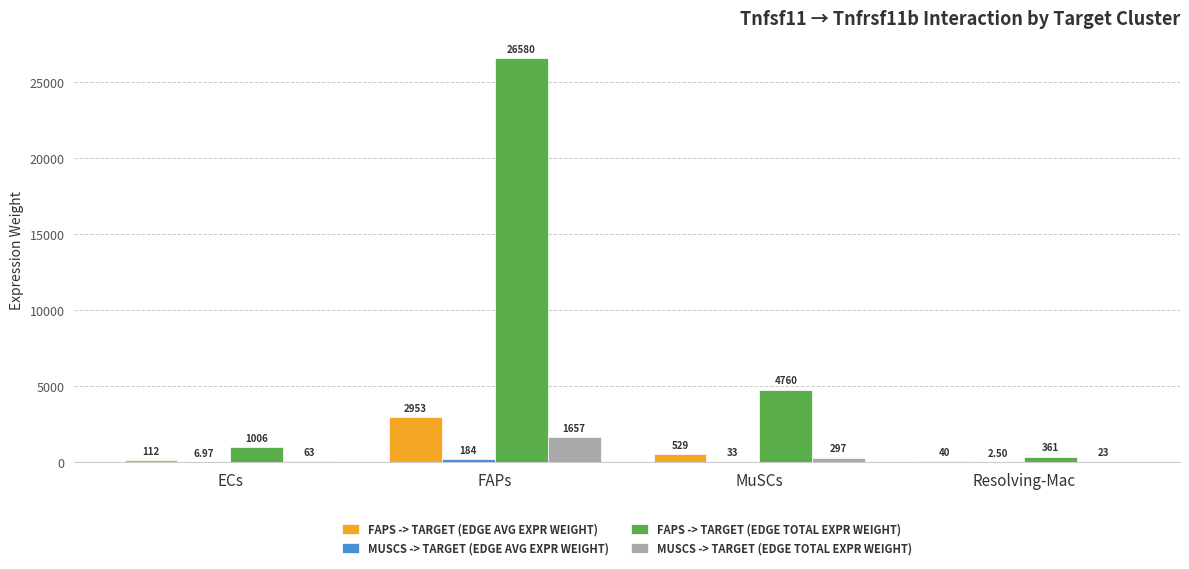

Which label corresponds to the largest value in the chart?

FAPs